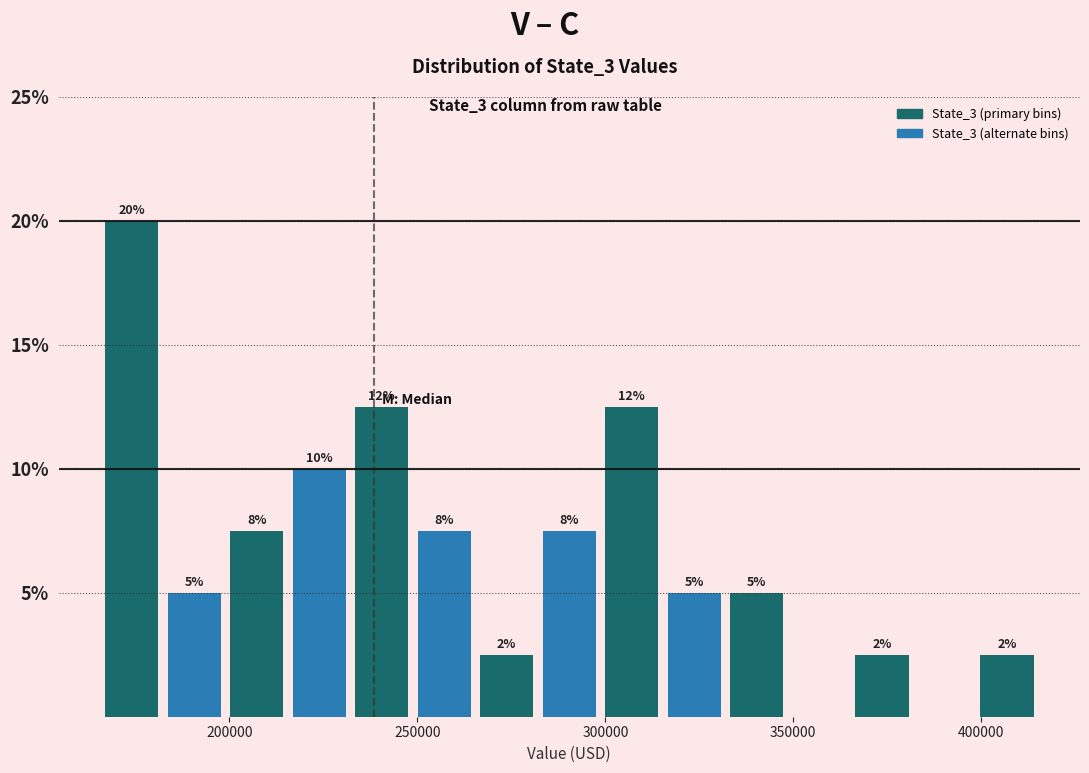

Read against the x-axis, roughly where is the centre of the tallest bar?

175000